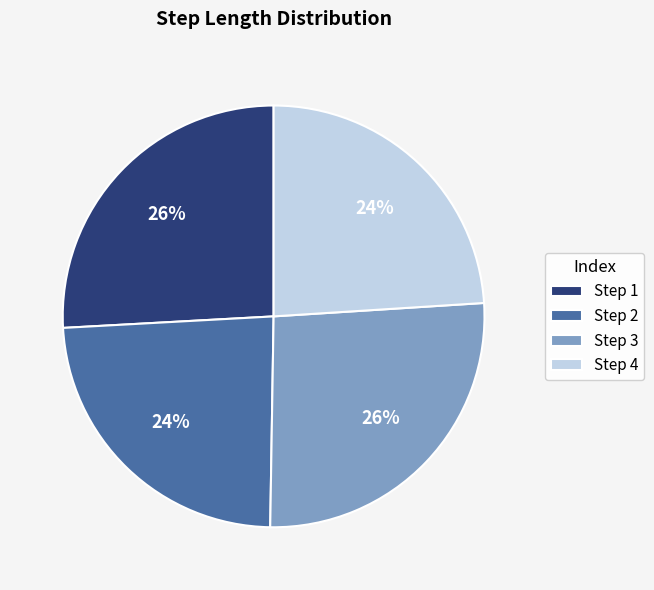

Is there a majority slice in this chart?

No